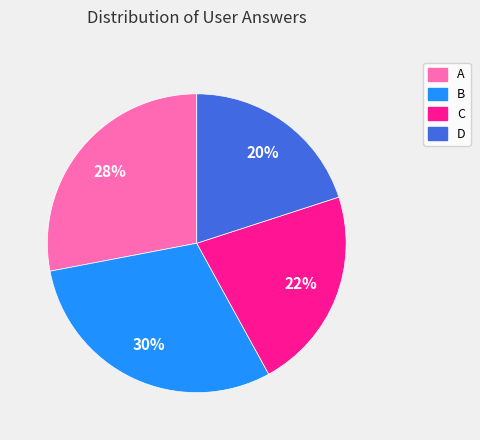

Does any single category account for the majority?

No